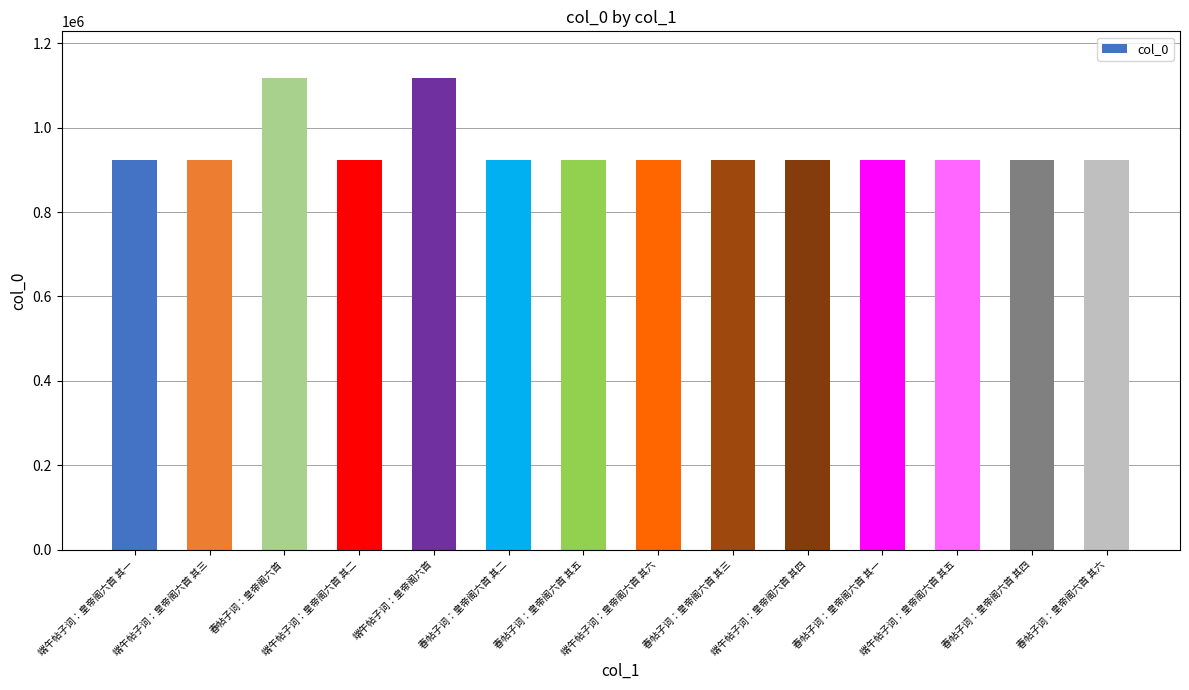

The chart shows a value of 610322 at 春帖子词：皇帝阁六首 其一. True or false?

False